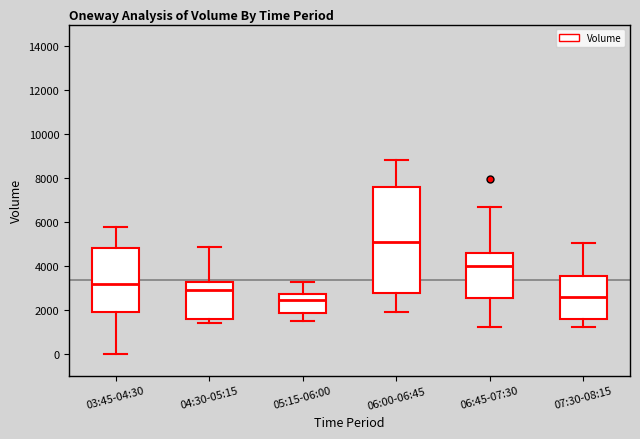

Which box's median line is the highest?

06:00-06:45